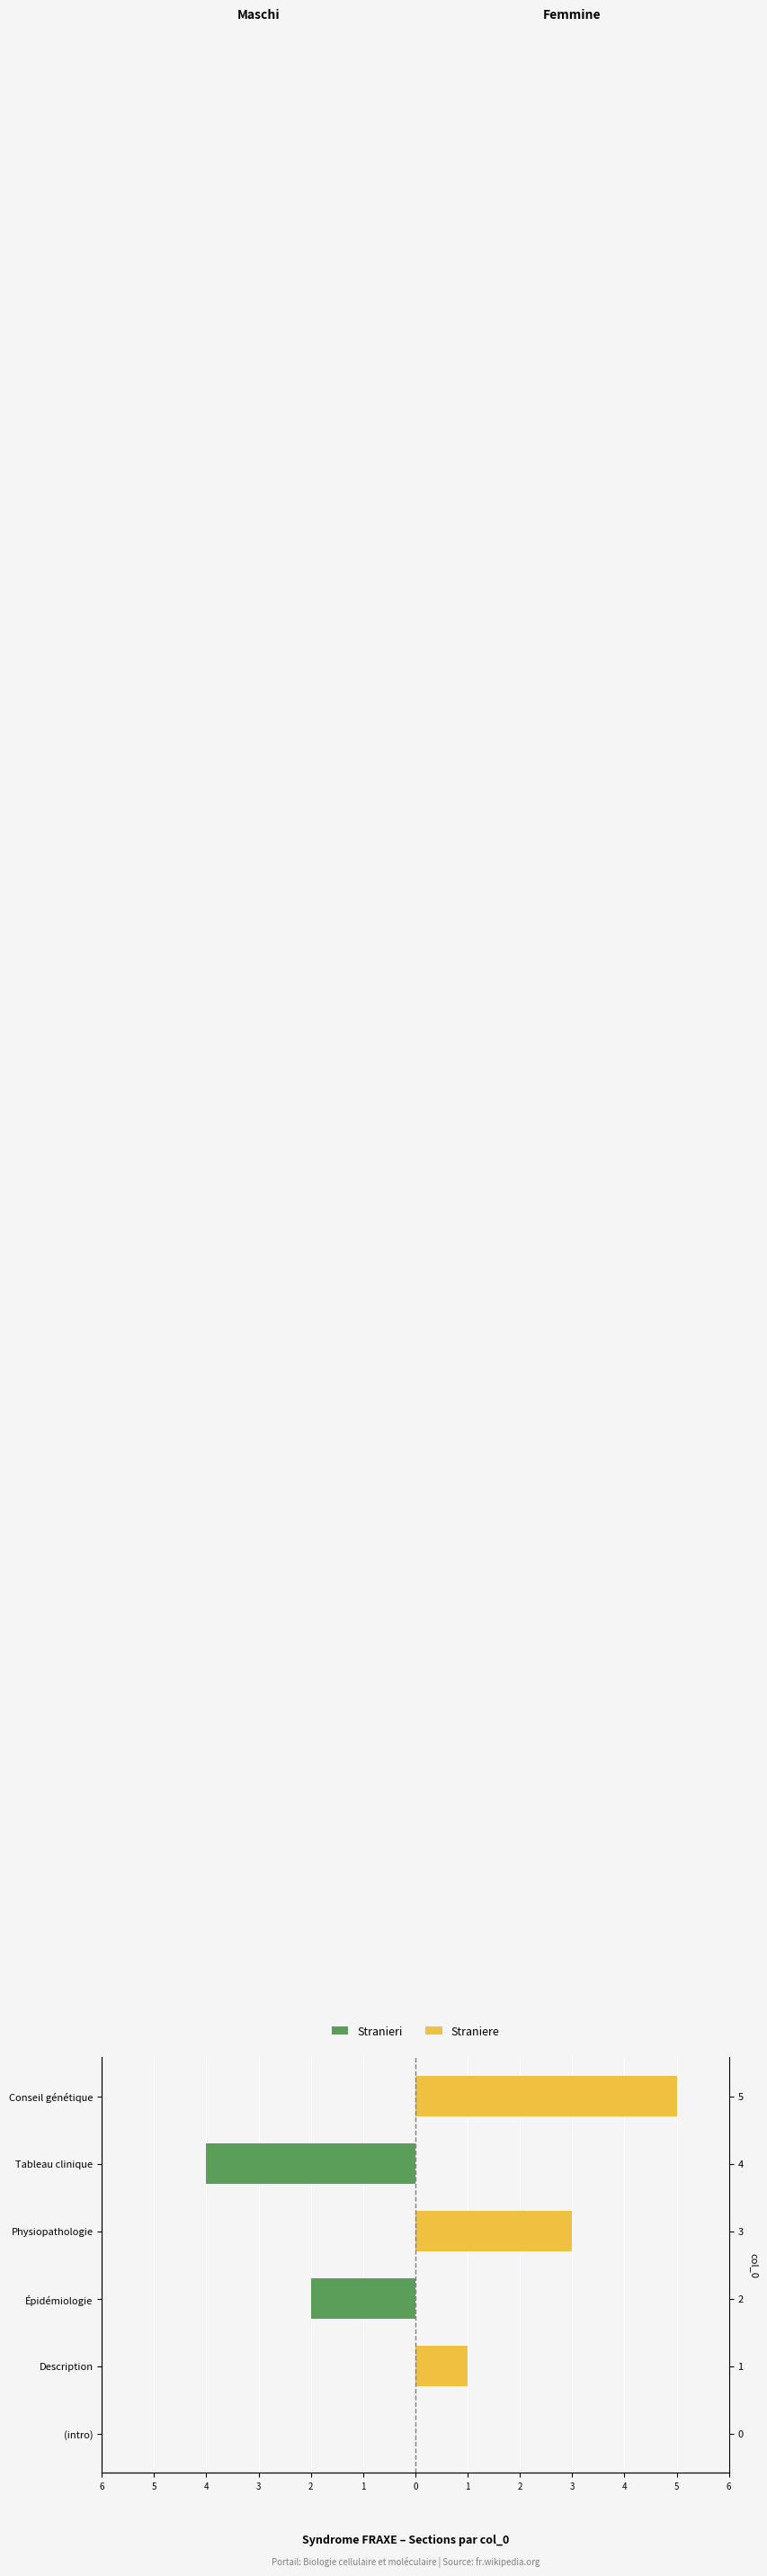

How many distinct data groups are displayed?

2